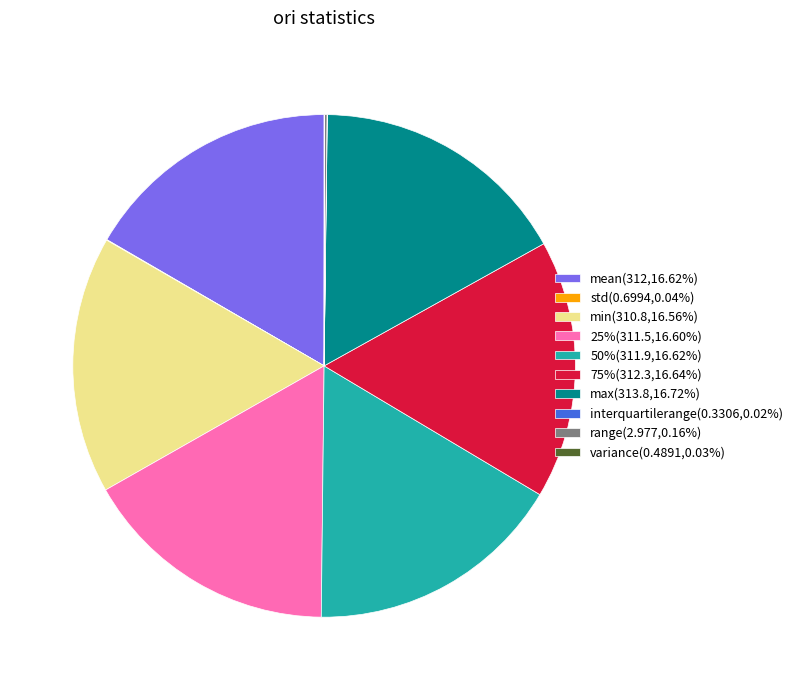

Combined, do 50%(311.9,16.62%) and 75%(312.3,16.64%) account for over 50%?

No